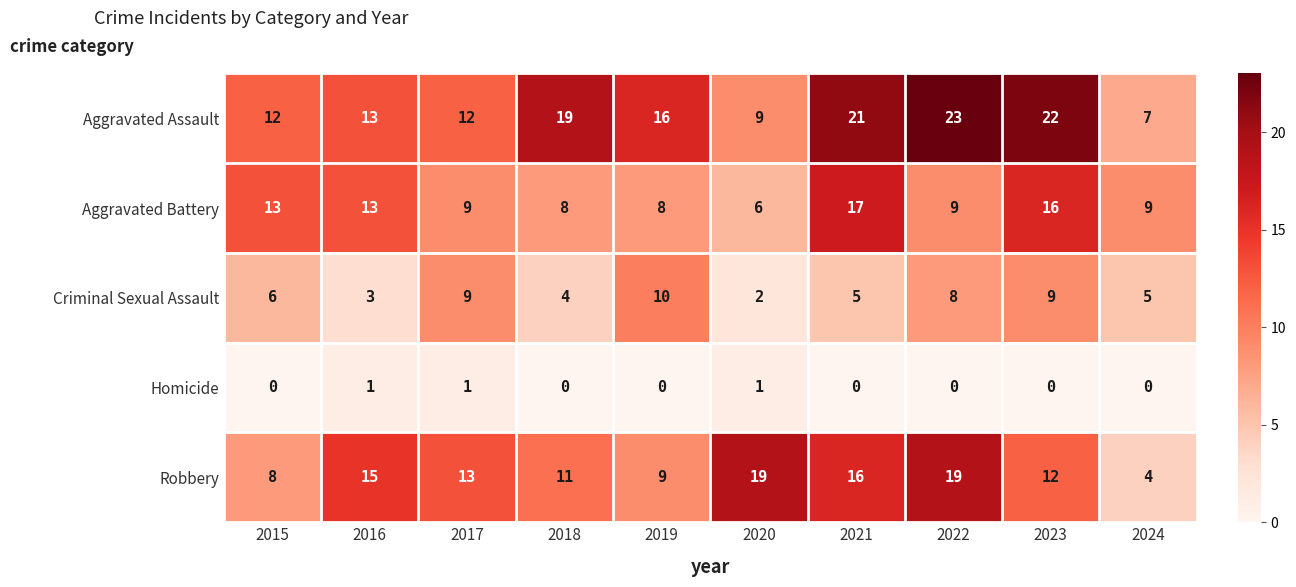

Between 2020 and 2024, which series saw the biggest shift?

Robbery